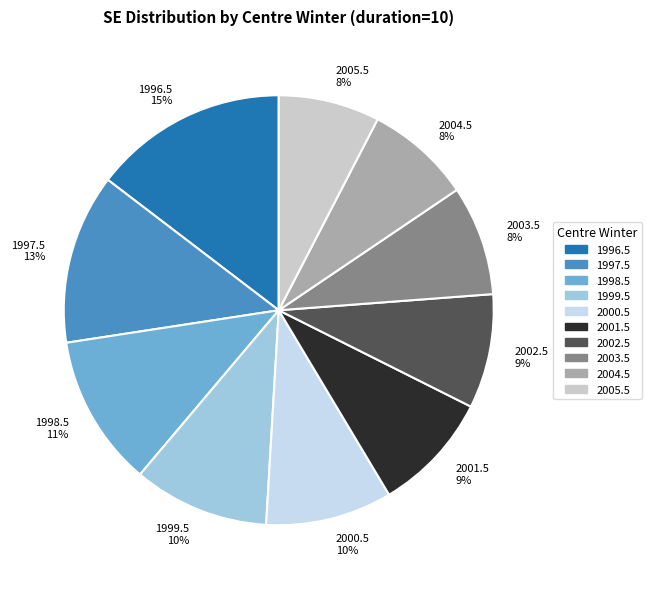

To the nearest percent, what is the average slice percentage?

10%